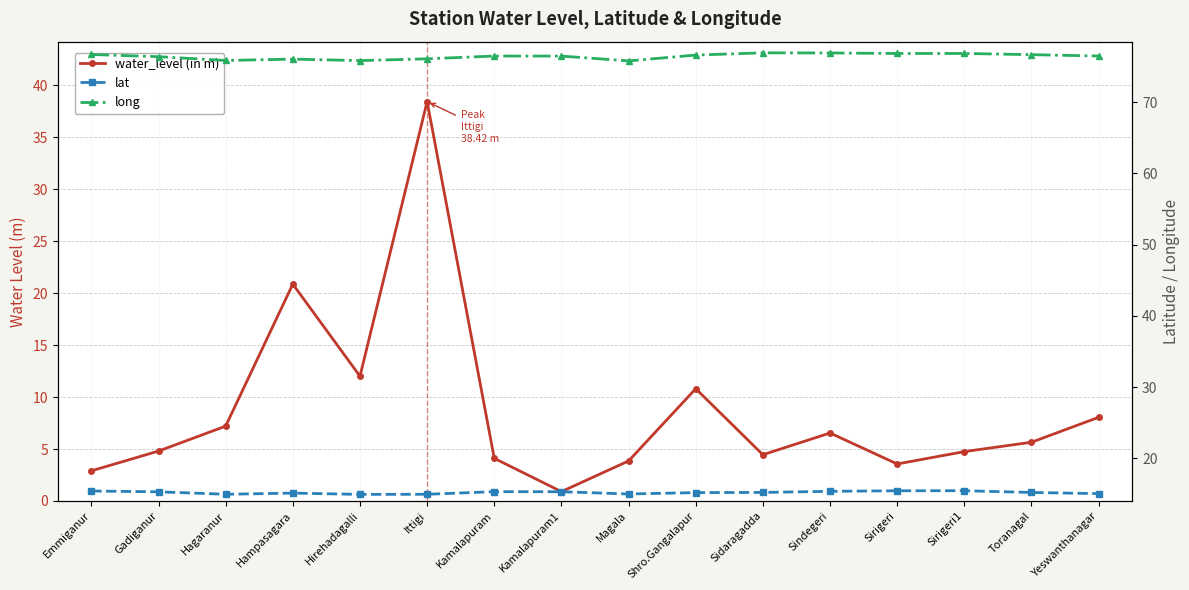

At Yeswanthanagar, list the series in order from smallest to largest.

water_level (in m), lat, long